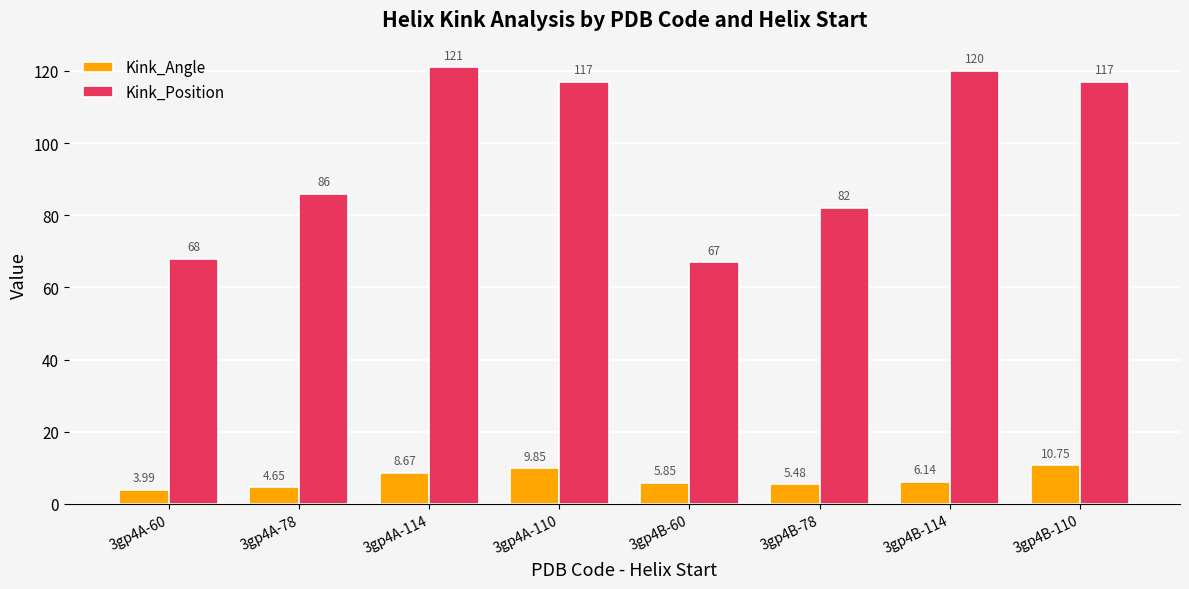

What is the sum of the Kink_Position values at 3gp4B-110 and 3gp4A-114?

238.0